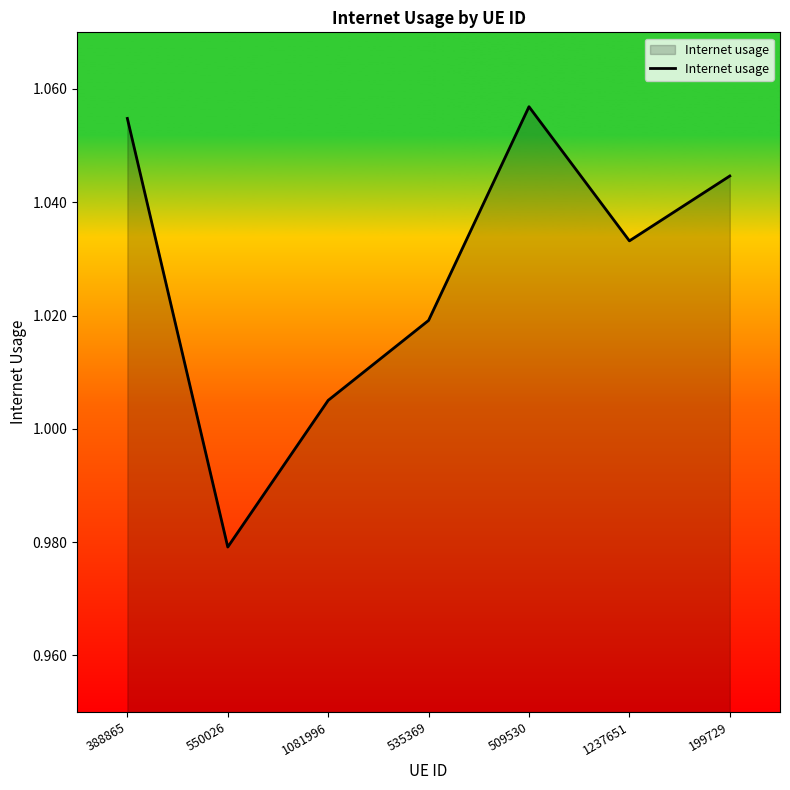

At which label is the value closest to 1?

1081996